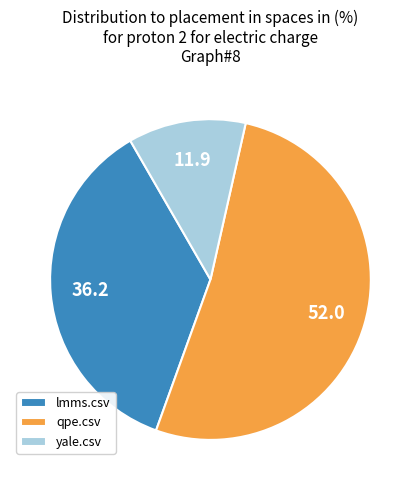

Is there any slice that represents more than half of the pie?

Yes